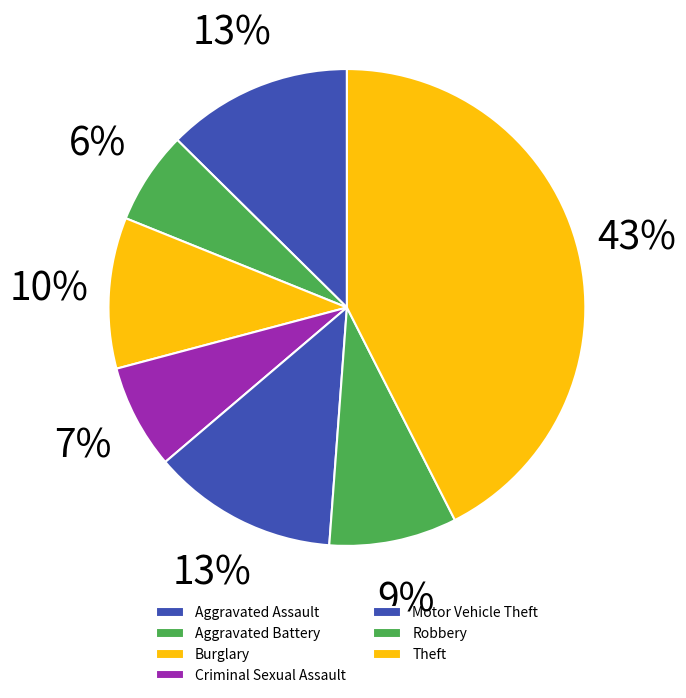

Count the number of slices in the pie.

7